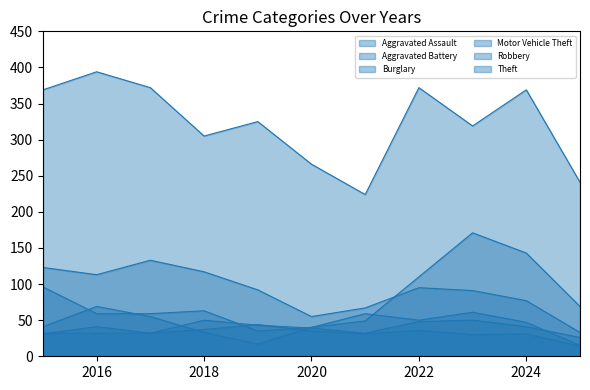

What is the sum of the Aggravated Assault values at 2023 and 2015?

82